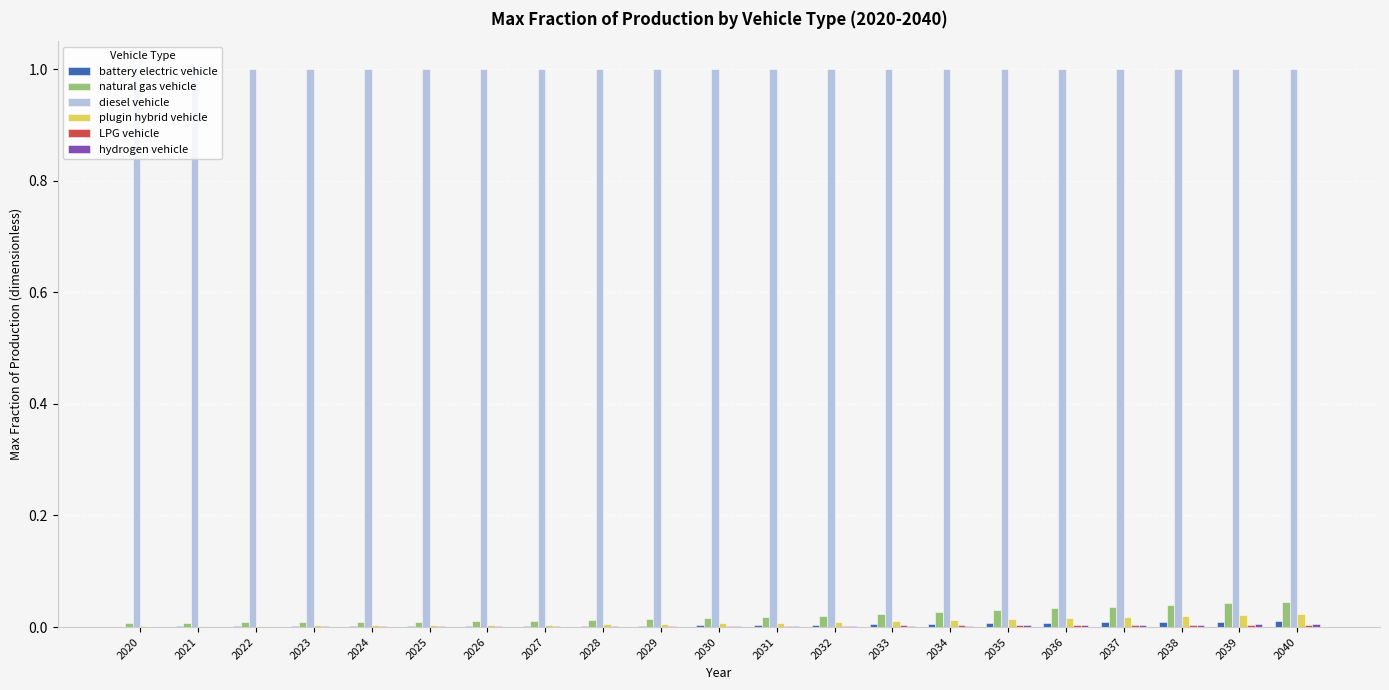

Which series has the largest total across all categories?

diesel vehicle